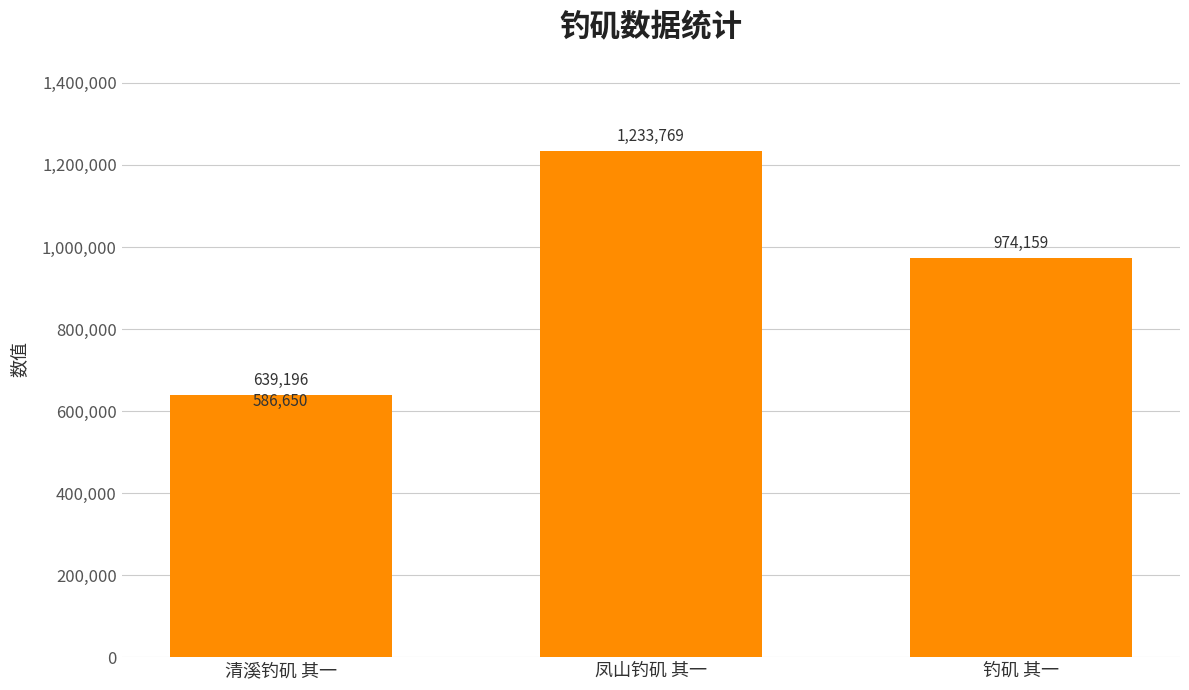

What is the sum of all values?

3433774